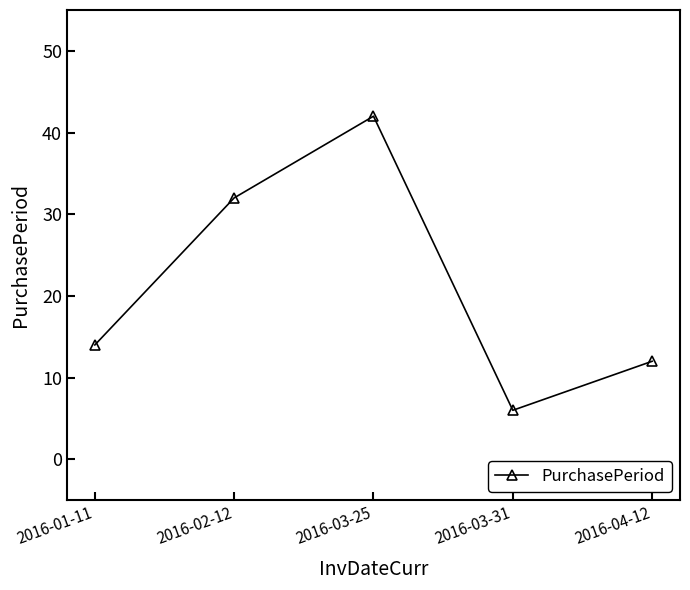

How many interior local peaks (higher than both neighbors) does the data have?

1